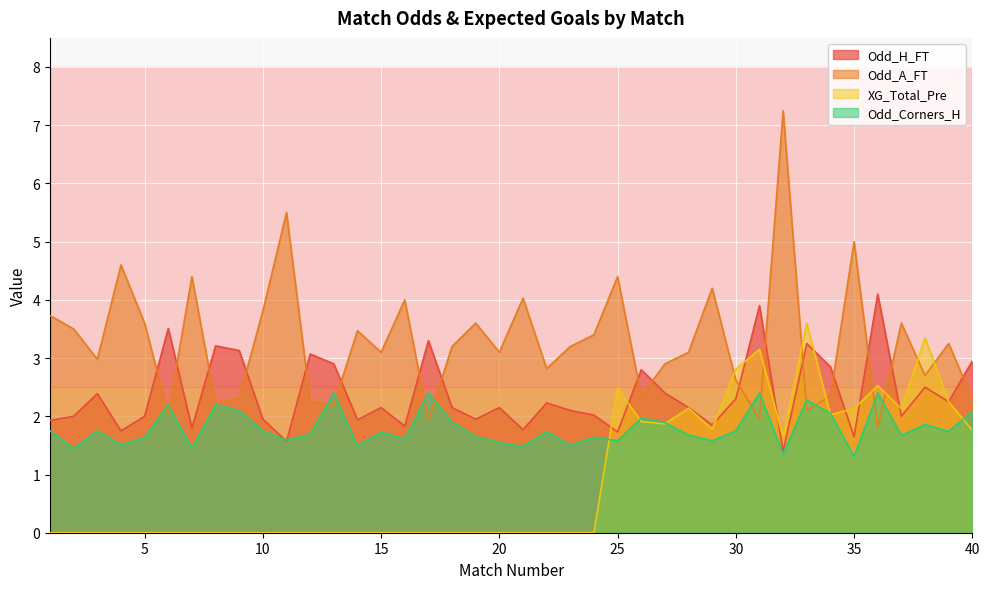

The value of Odd_Corners_H at 27 is 0.6. True or false?

False